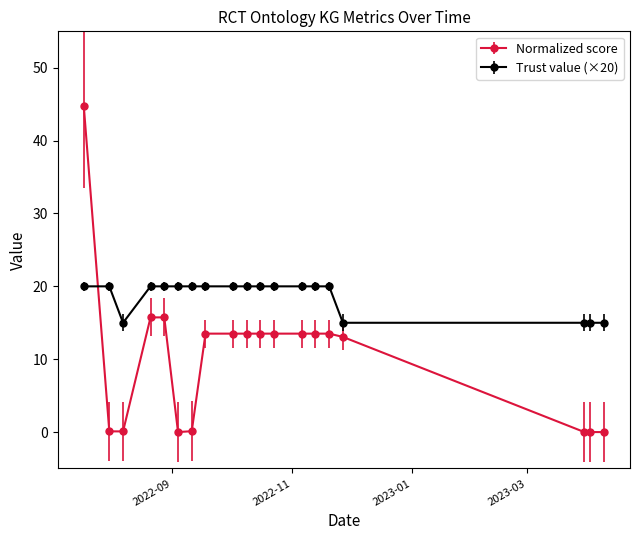

Which series has the largest range (max minus min)?

Normalized score